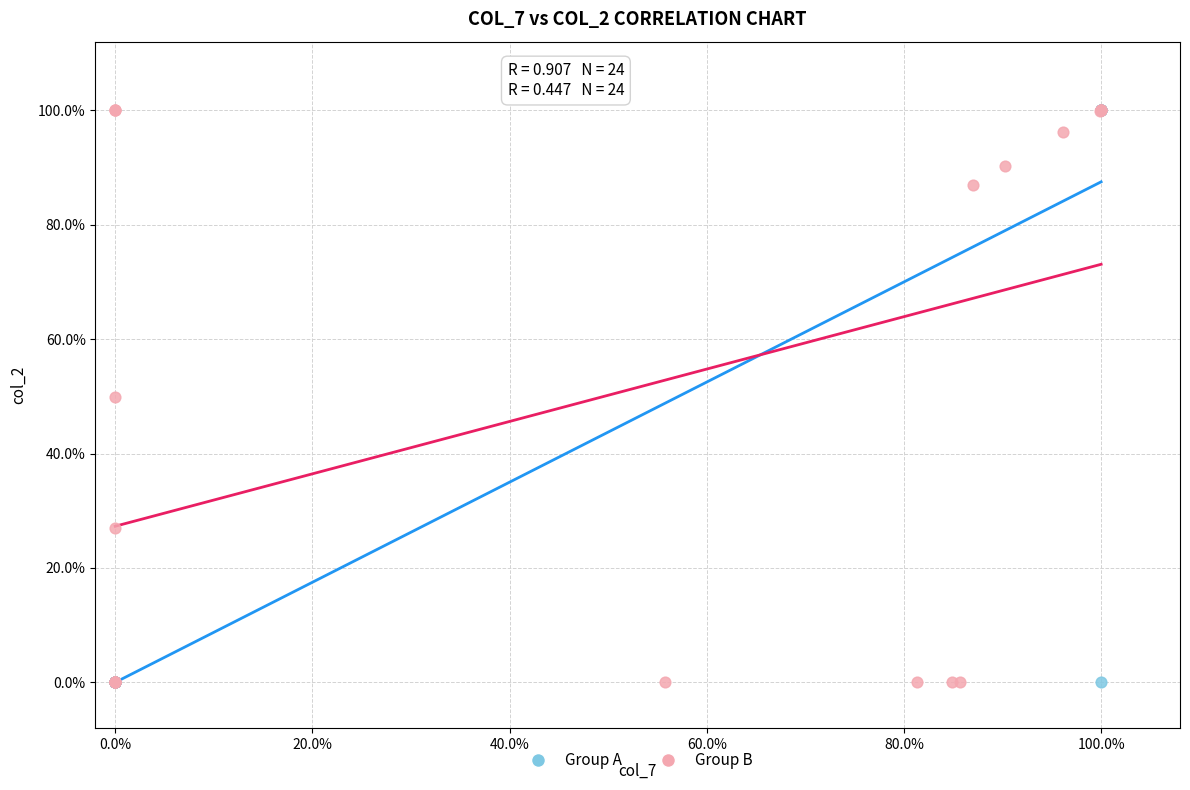

What are all the series names shown in the legend?

Group A, Group B